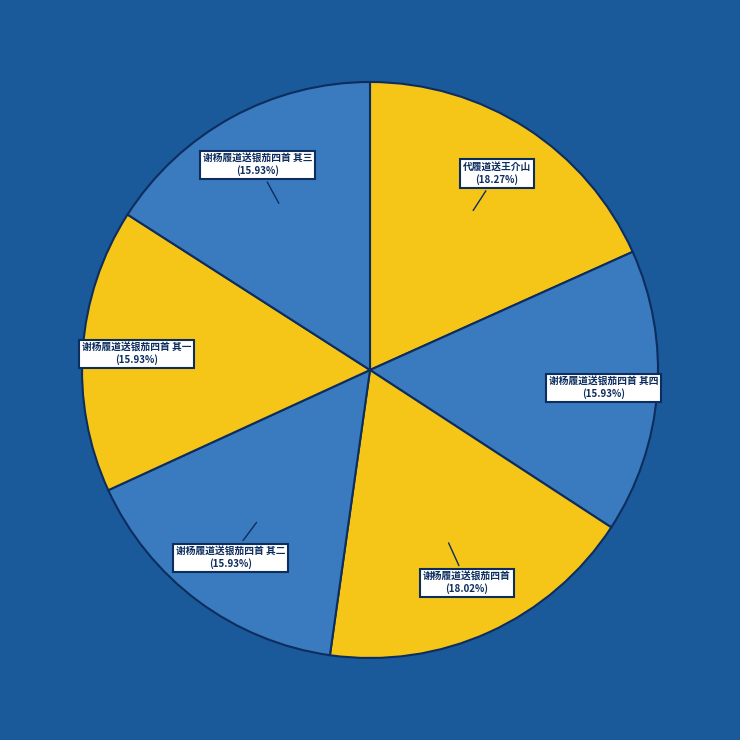

How many segments does this pie chart have?

6